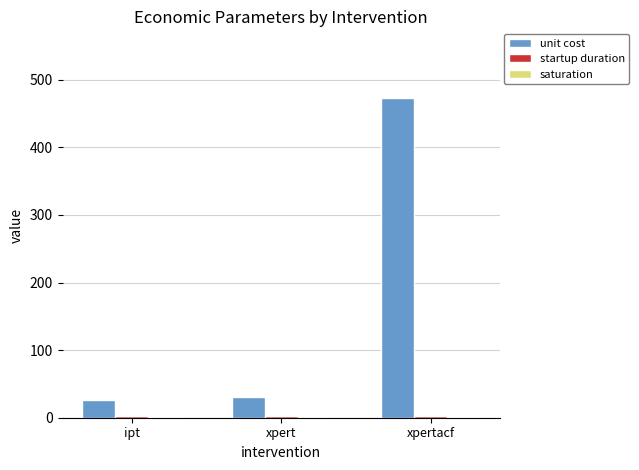

What is the maximum value shown in the chart?

473.0